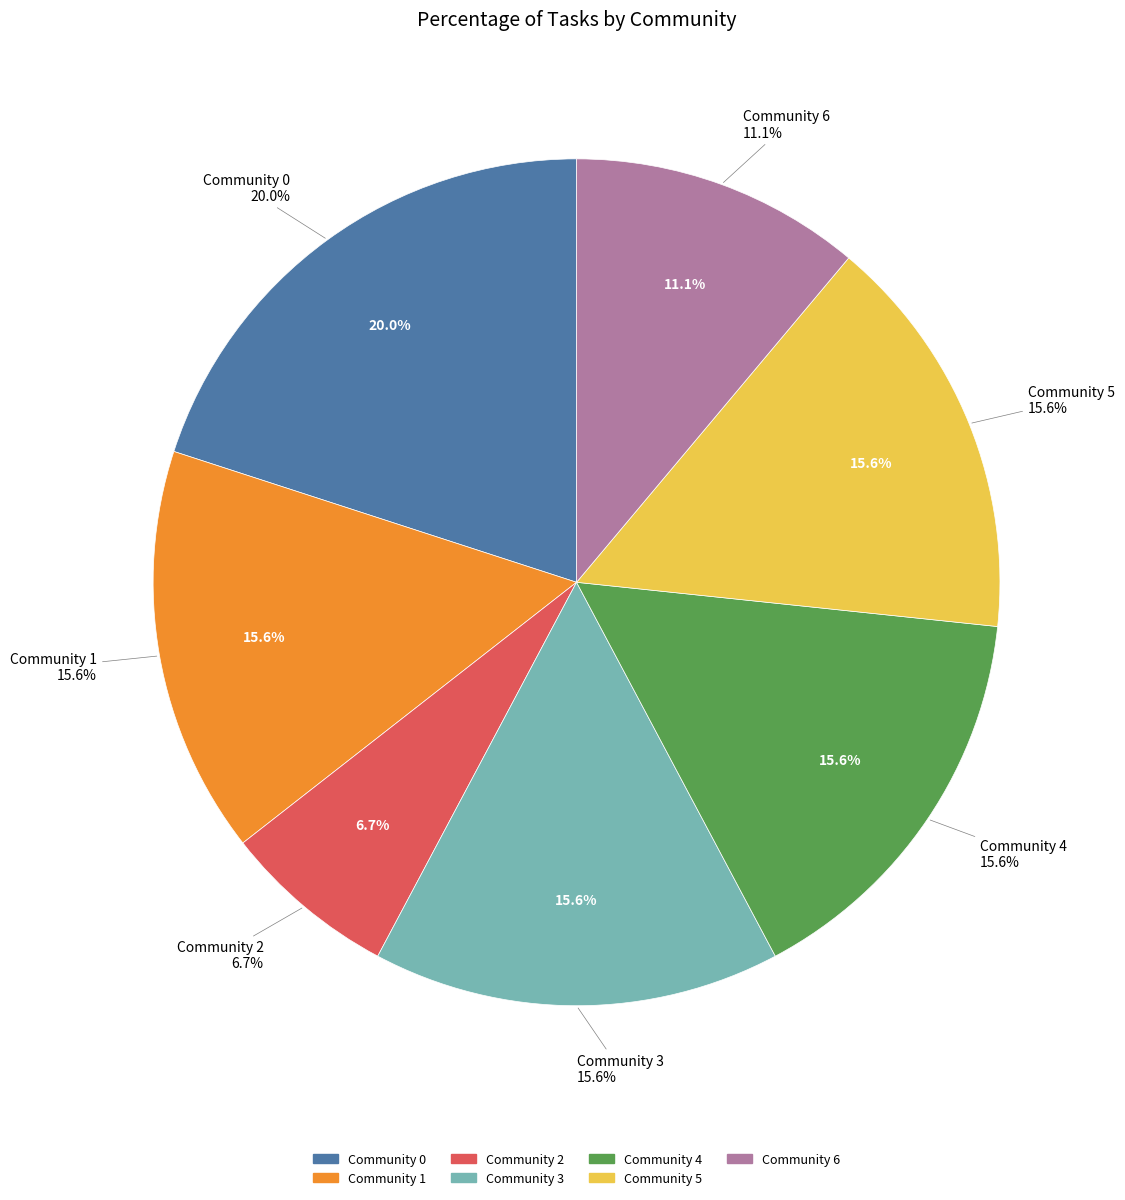

Rank the categories by value from highest to lowest.

Community 0, Community 1, Community 3, Community 4, Community 5, Community 6, Community 2